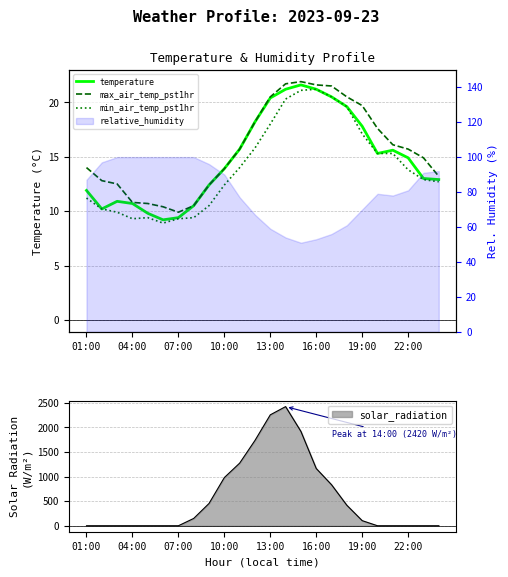

True or false: temperature and min_air_temp_pst1hr cross at least once.

False